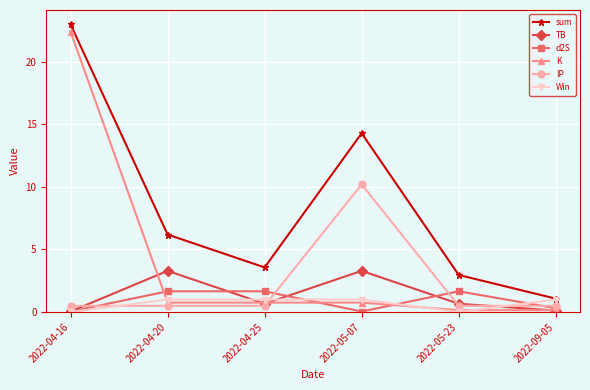

Which series has the widest spread of values?

K